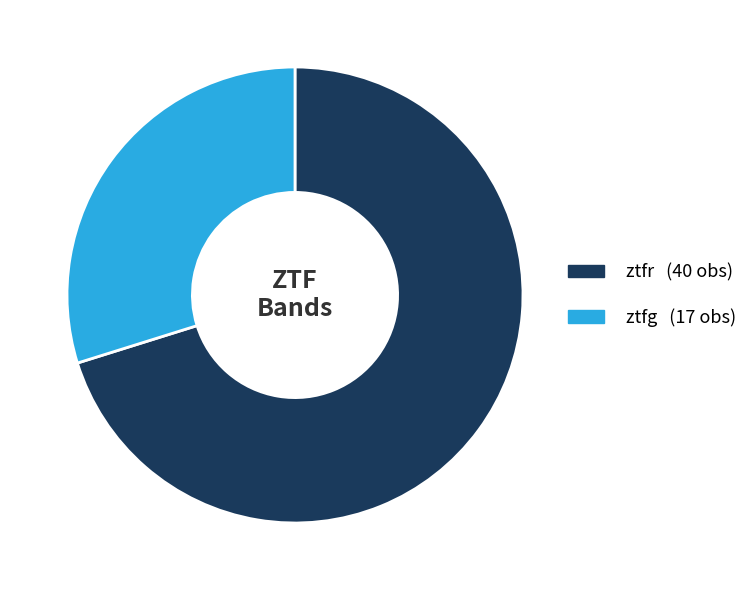

What is the smallest slice in the pie chart?

ztfg